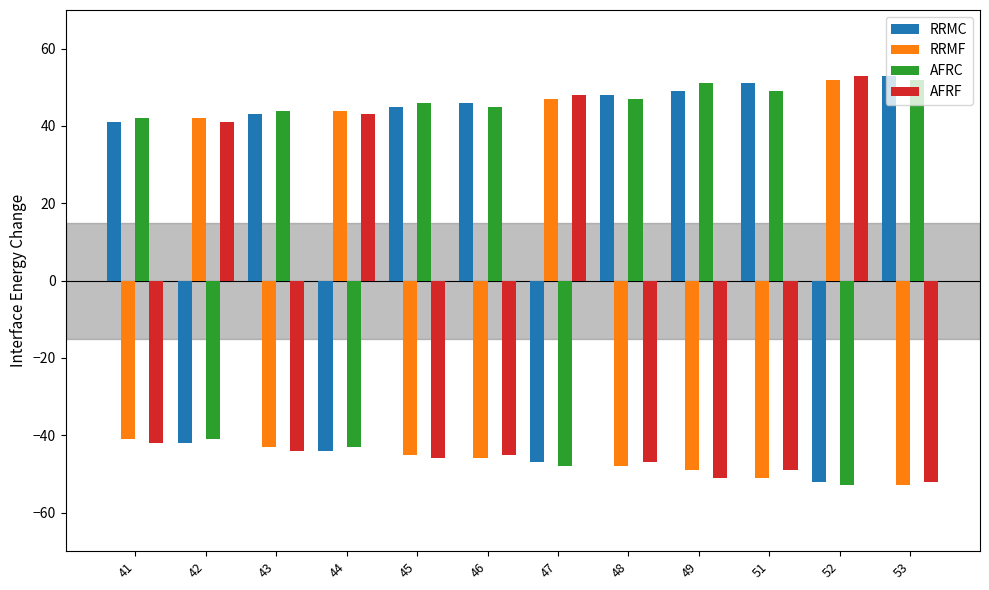

How many groups of bars are there?

12